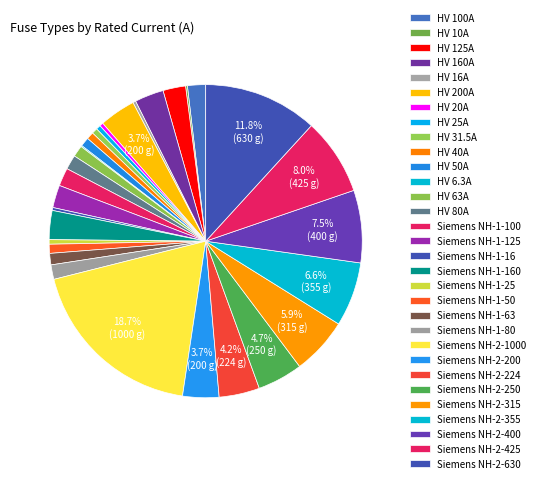

True or false: HV 63A accounts for 11% of the total.

False